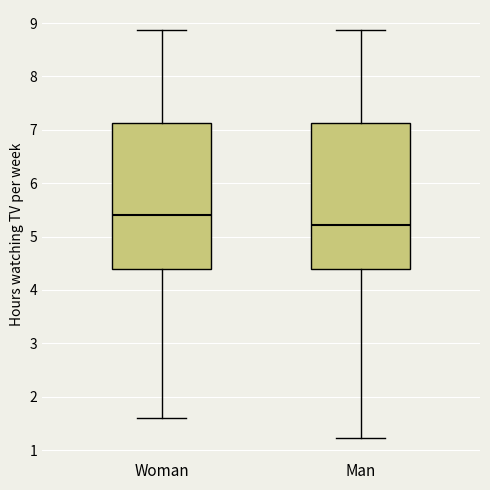

Reading left to right, read every box against the y-axis: the position of its median line, the range the box covers, and the ends of its whiskers. The values are not printed on the chart, so give them approximately, as read against the axis.

Woman: median 5.4, box 4.4 to 7.1, whiskers 1.6 to 8.9
Man: median 5.2, box 4.4 to 7.1, whiskers 1.2 to 8.9